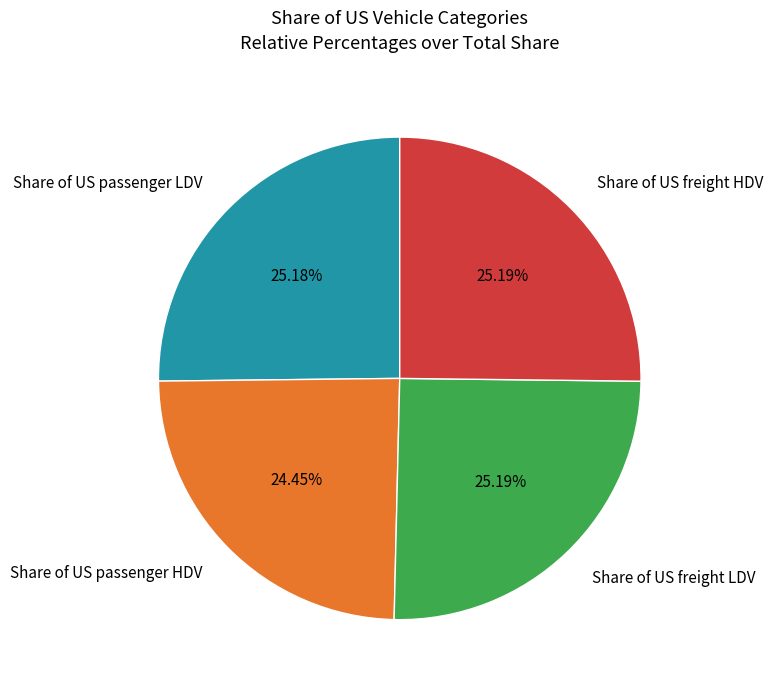

Does Share of US freight LDV account for over 50% of the chart?

No